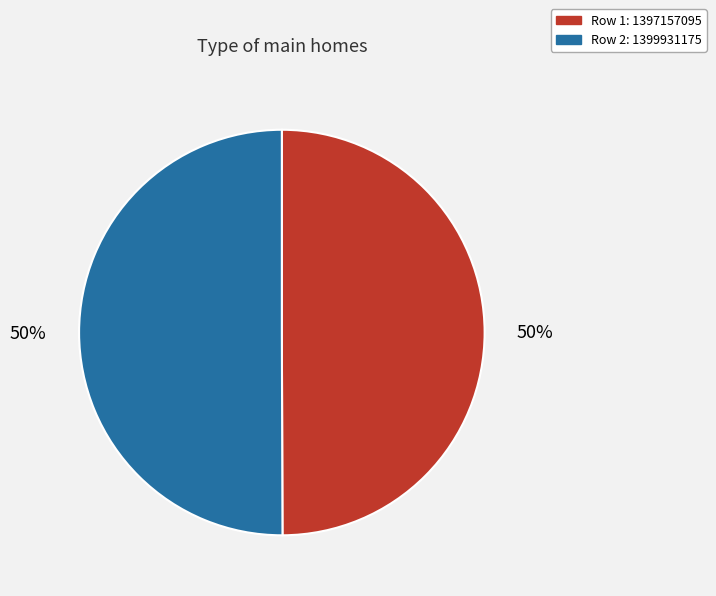

Is the sum of Row 1: 1397157095 and Row 2: 1399931175 greater than half?

Yes